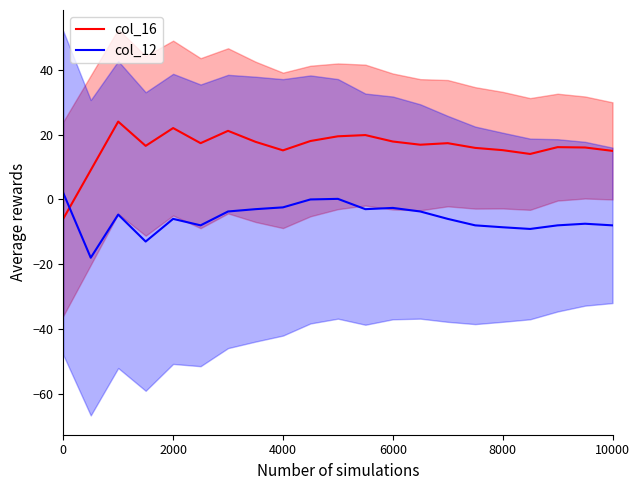

Which series ends up on top after the final intersection of col_16 and col_12?

col_16